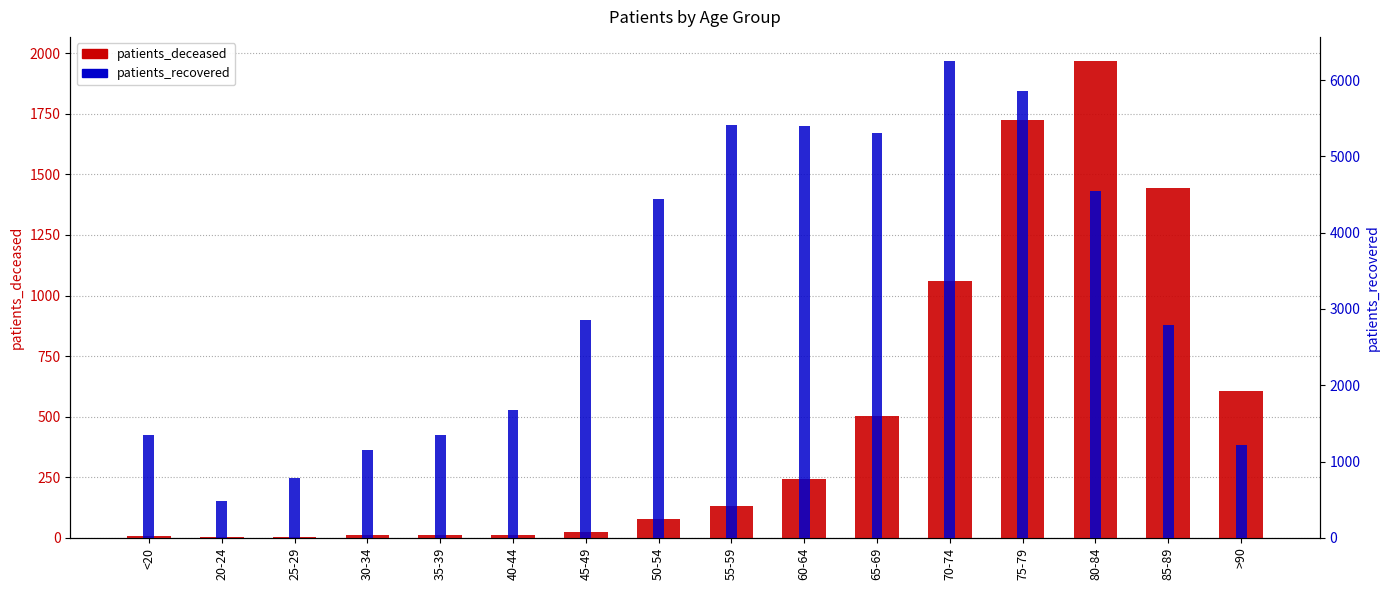

Reading left to right, what are all the values shown in this chart?

patients_deceased: 6	3	2	10	10	12	25	76	130	243	504	1061	1726	1969	1444	607
patients_recovered: 1352	483	787	1157	1348	1676	2851	4439	5406	5398	5312	6253	5863	4549	2788	1221